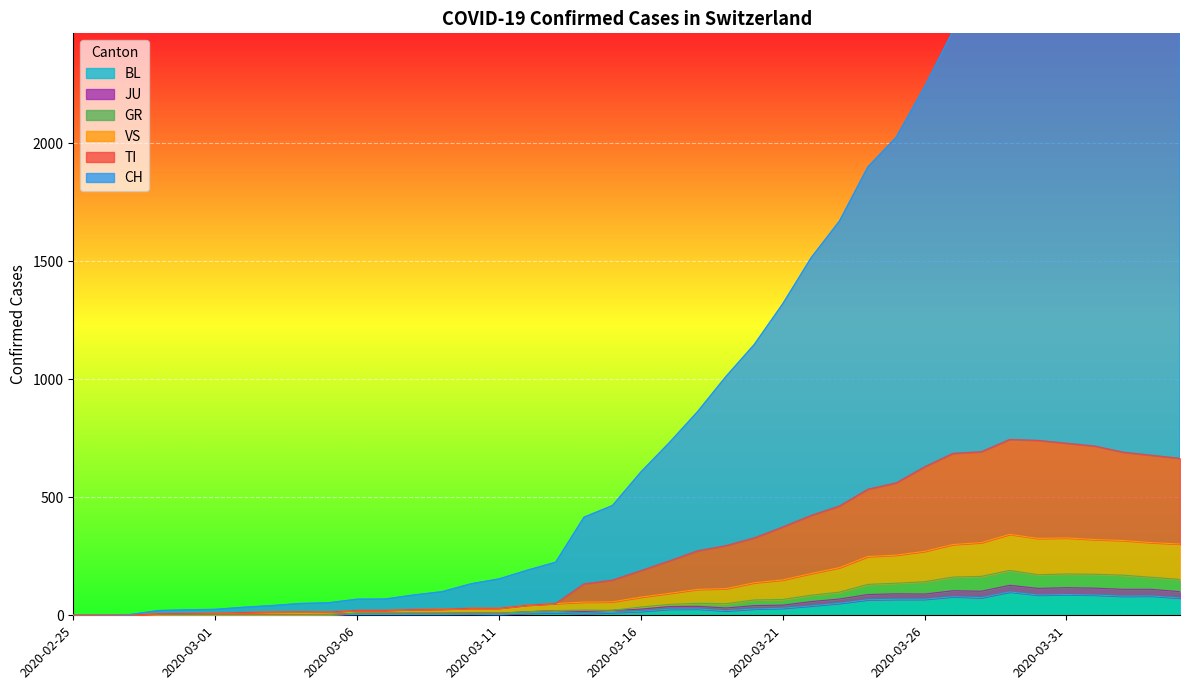

Rank the categories by BL value from lowest to highest.

2020-02-25, 2020-02-26, 2020-02-27, 2020-02-28, 2020-02-29, 2020-03-01, 2020-03-02, 2020-03-03, 2020-03-04, 2020-03-05, 2020-03-11, 2020-03-06, 2020-03-07, 2020-03-08, 2020-03-09, 2020-03-10, 2020-03-14, 2020-03-12, 2020-03-13, 2020-03-15, 2020-03-16, 2020-03-19, 2020-03-17, 2020-03-18, 2020-03-20, 2020-03-21, 2020-03-22, 2020-03-23, 2020-03-24, 2020-03-25, 2020-03-26, 2020-04-04, 2020-03-28, 2020-03-27, 2020-04-02, 2020-04-03, 2020-03-30, 2020-04-01, 2020-03-31, 2020-03-29